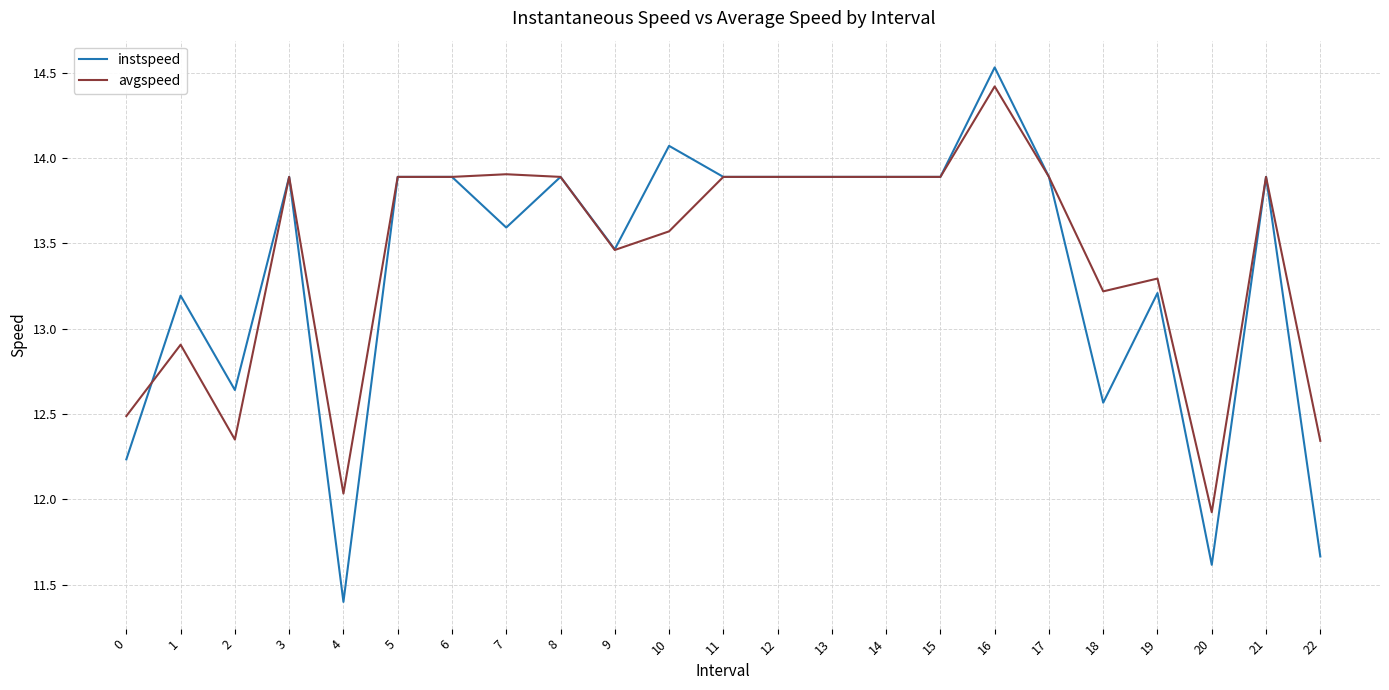

True or false: instspeed has a value of 13.9 at 8.

True